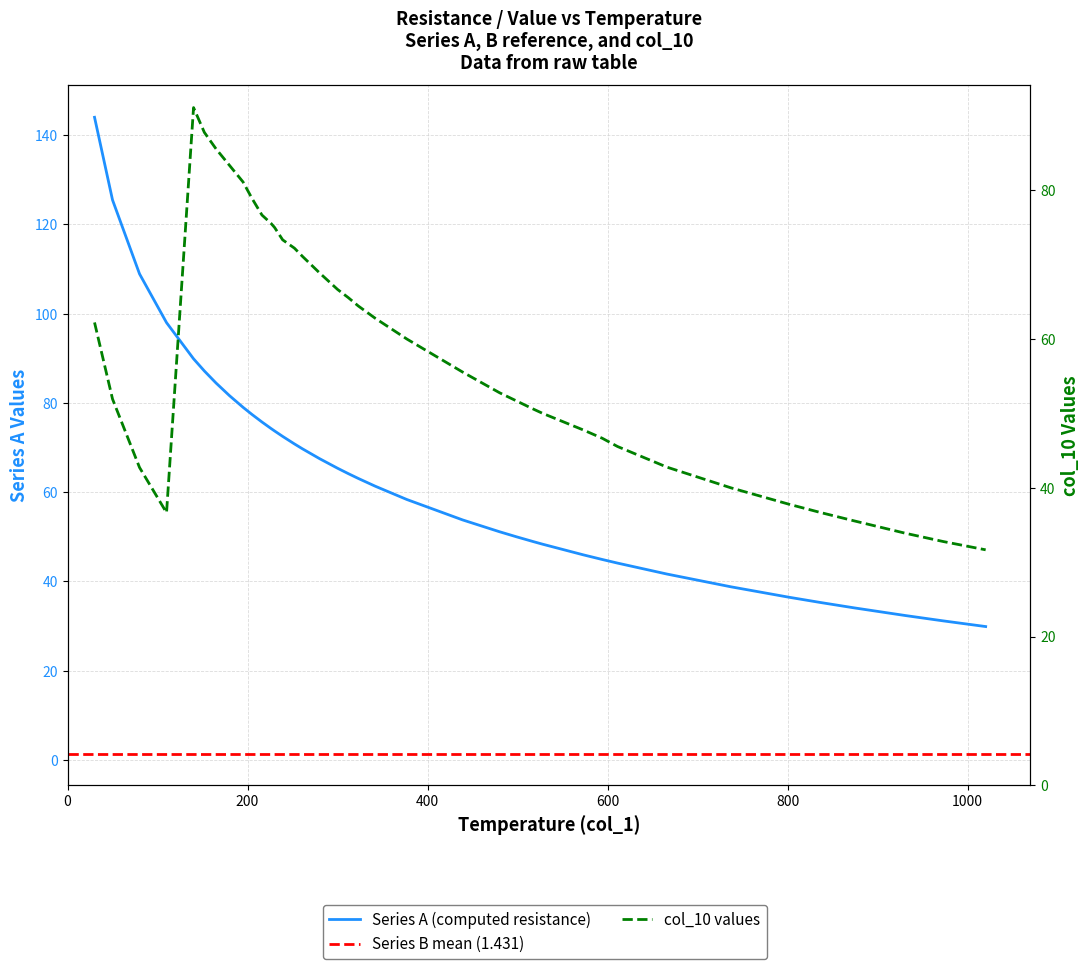

The col_10 series shows 31.7 at 1020. True or false?

True